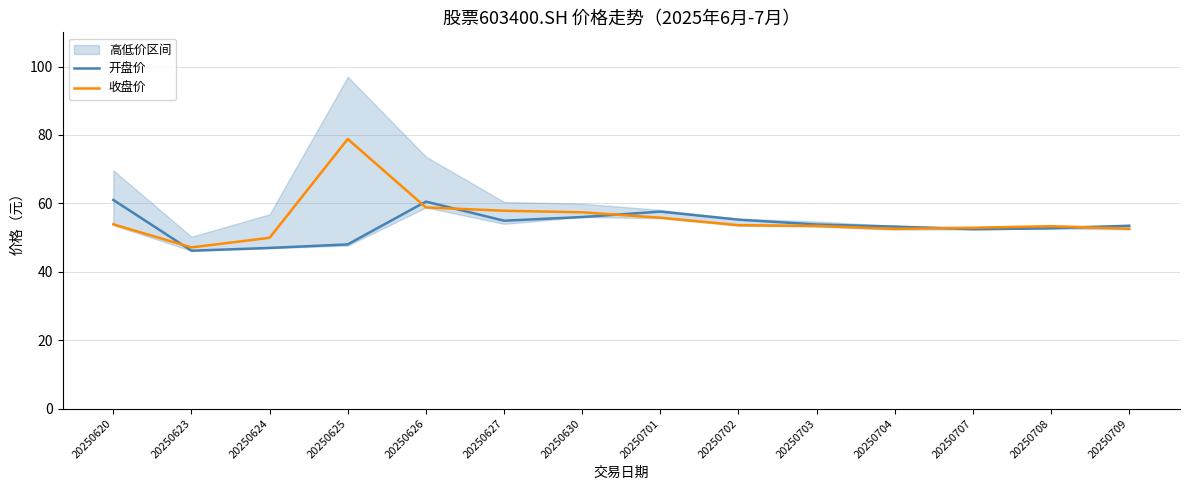

What is the minimum value for 收盘价?

47.1